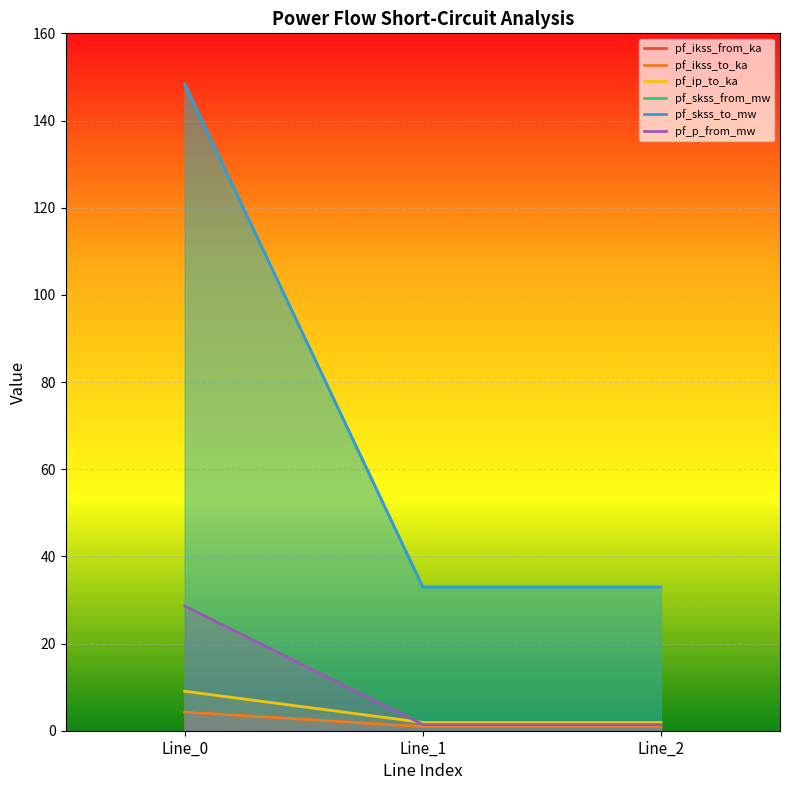

What is the value of the pf_skss_to_mw point at the 1st from the left?

148.4